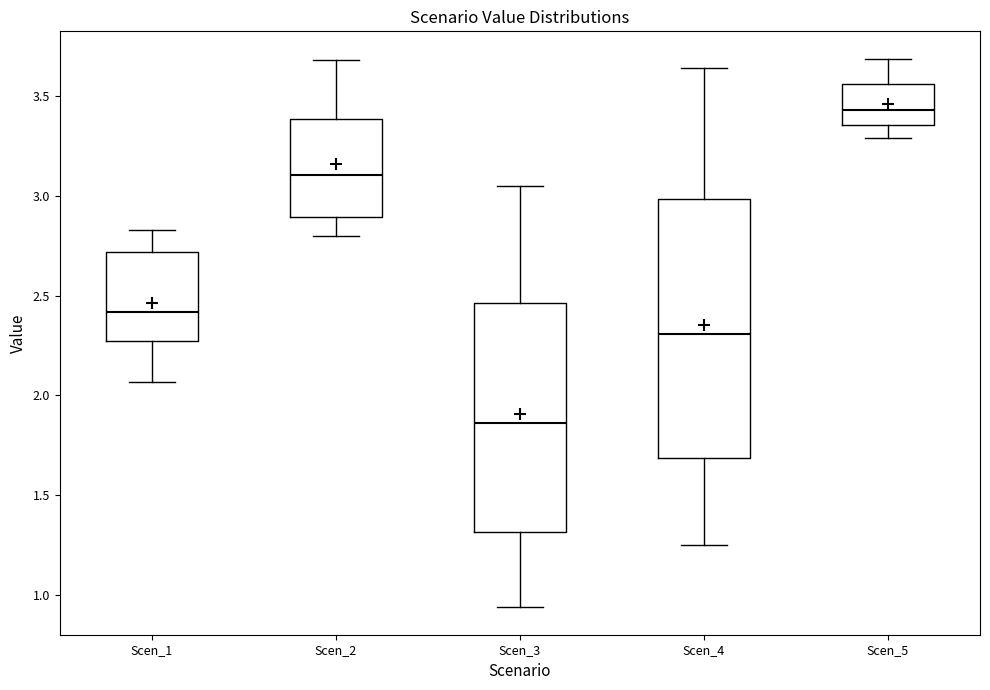

Comparing the boxes themselves (not the whiskers), which one is the tallest?

Scen_4